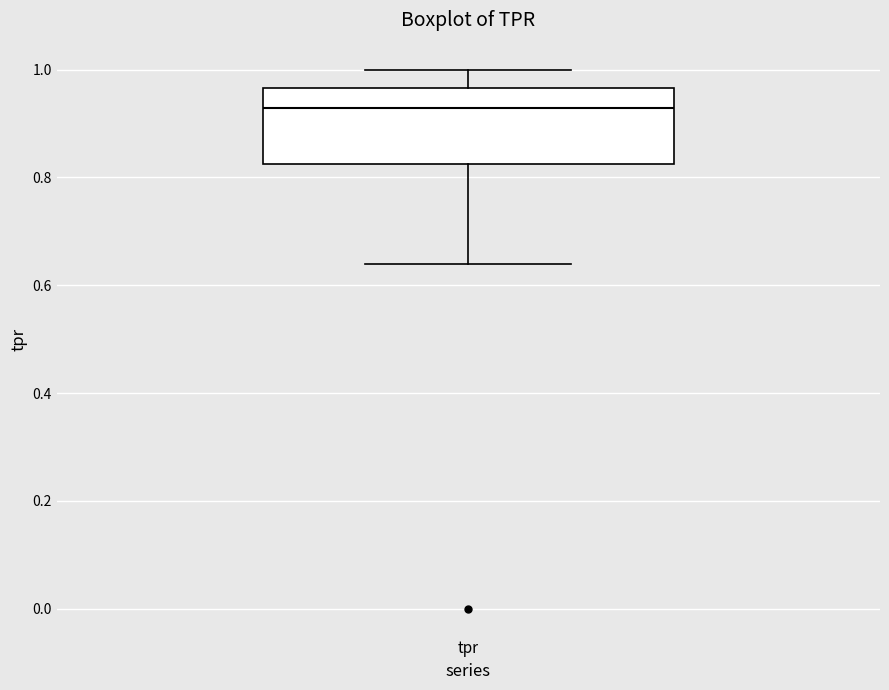

Transcribe this box plot: give where the median line is, the range the box spans, and where the two whiskers end, as read against the y-axis. The values are not printed on the chart, so give them approximately, as read against the axis.

median 0.92, box 0.82 to 0.96, whiskers 0.64 to 1.00